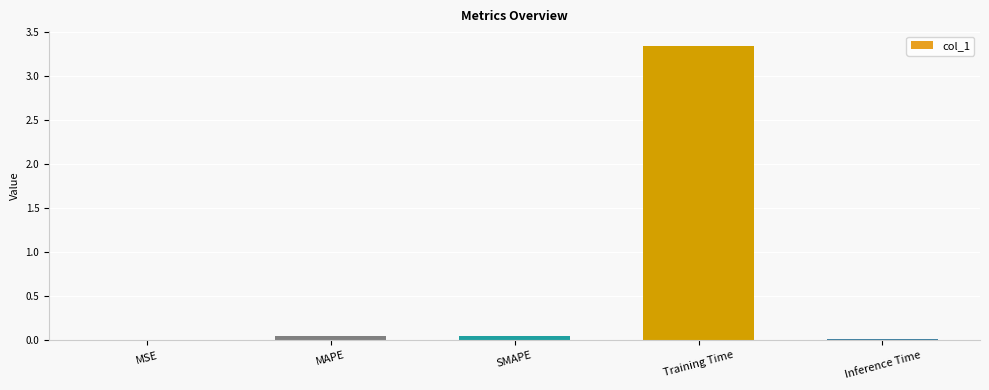

What is the sum of the values at MAPE and SMAPE?

0.1